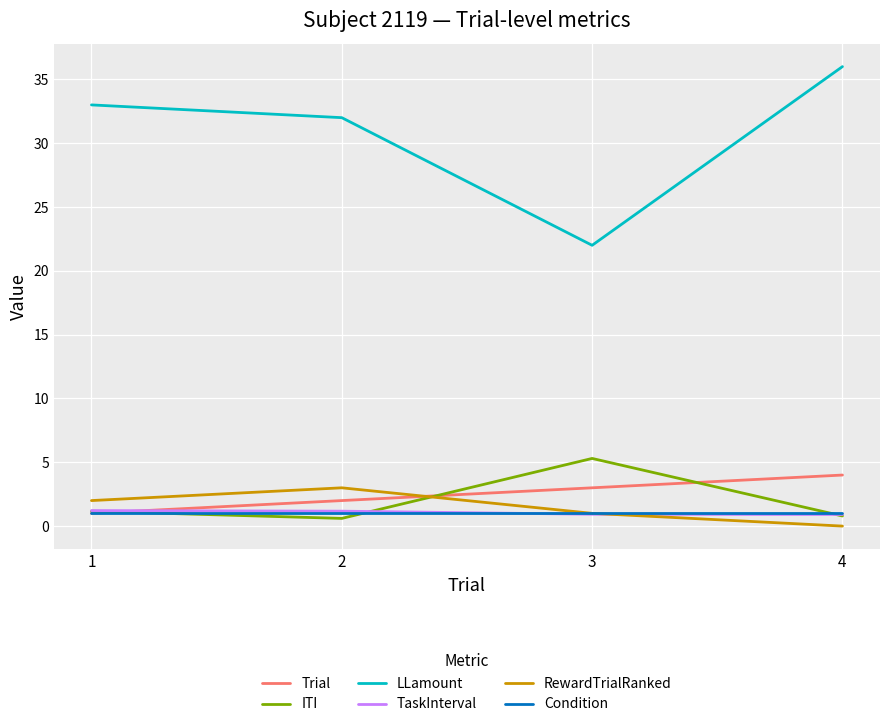

Which series has the largest total across all categories?

LLamount